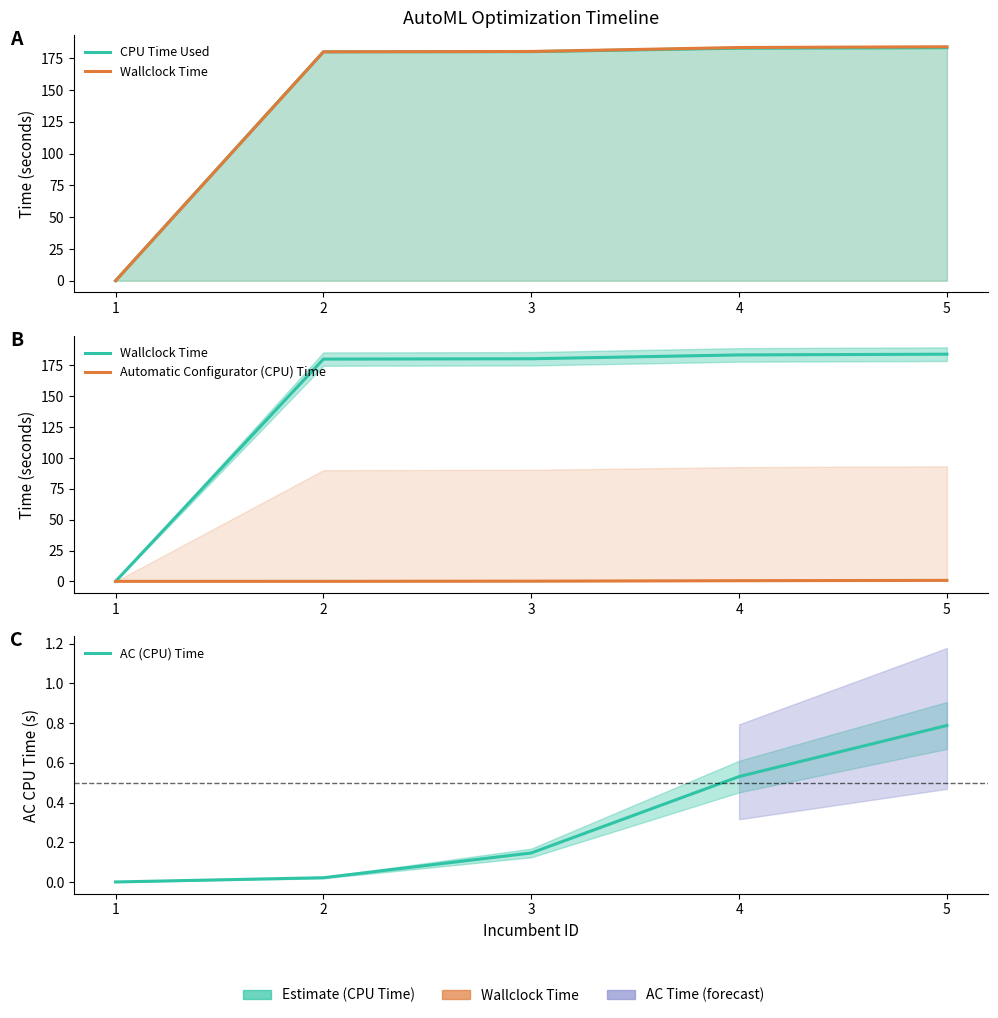

What is the difference between the second highest and second lowest values in the Automatic Configurator (CPU) Time series?

0.5